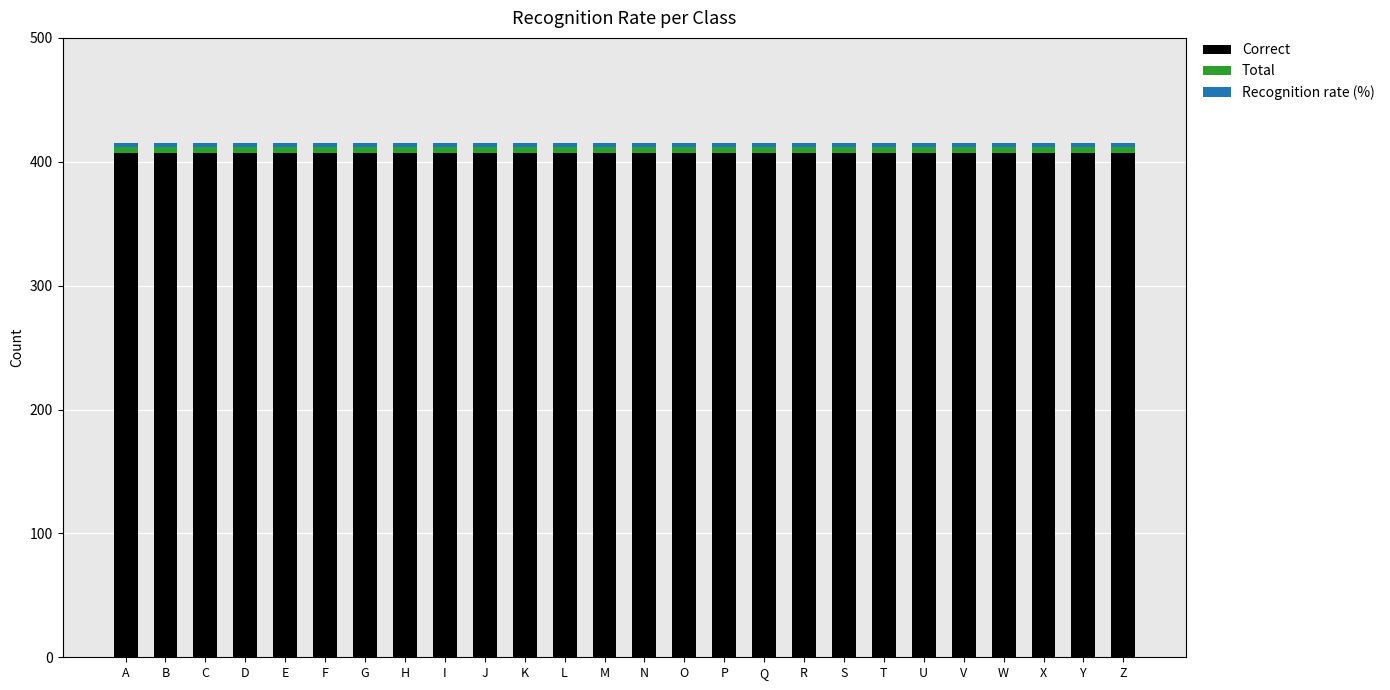

True or false: Correct has a value of 580 at J.

False